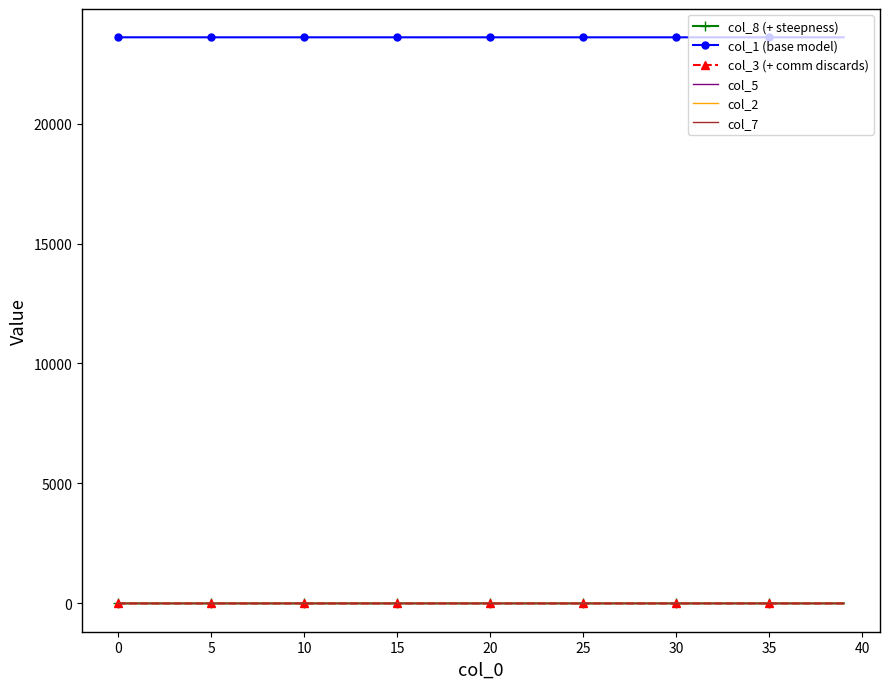

Which series has the largest total across all categories?

col_1 (base model)